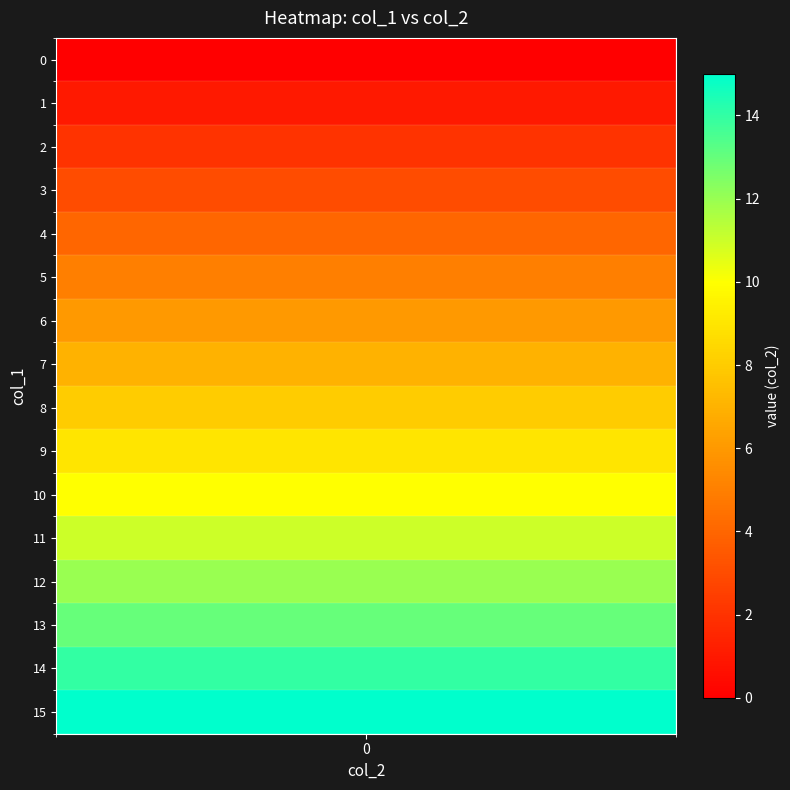

What is the highest value of the col_1_values series?

15